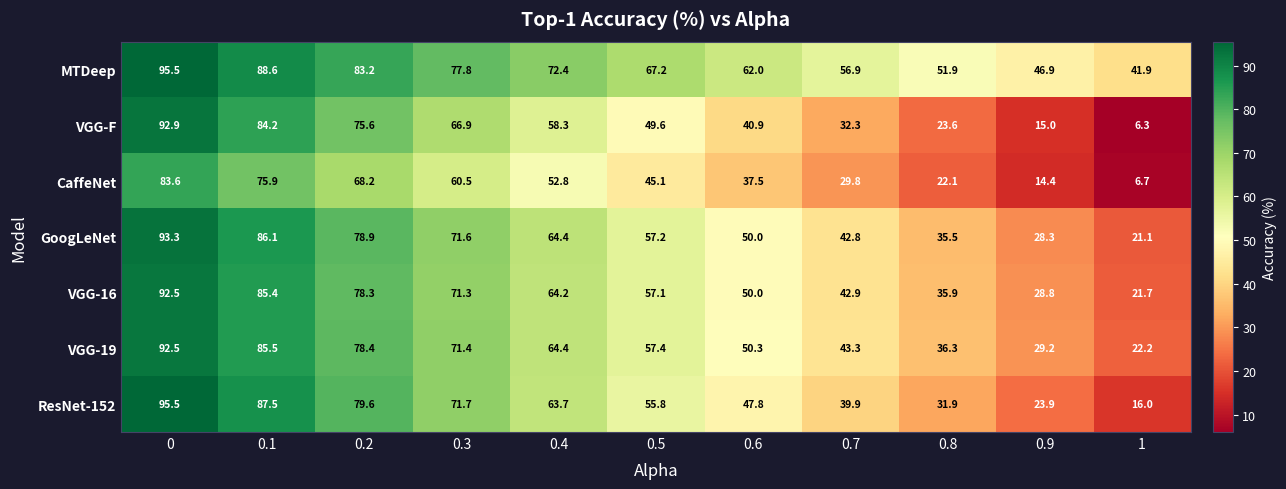

What is the sum of the VGG-19 values at 0.6 and 0.7?

93.6